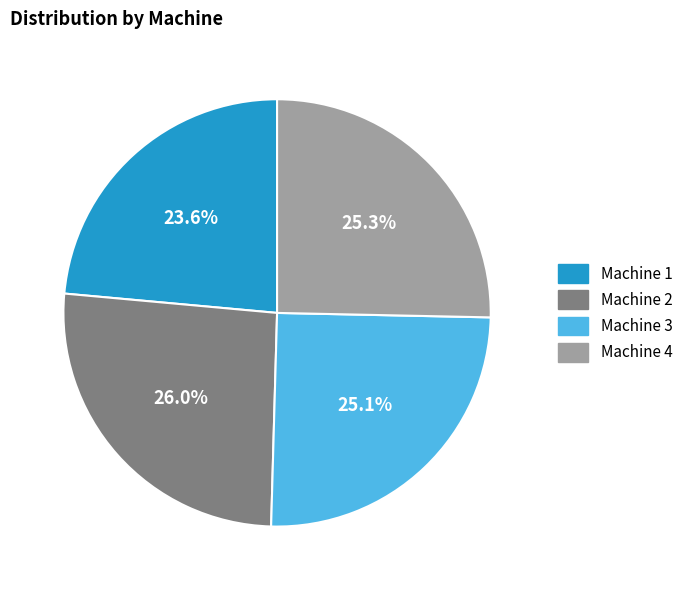

True or false: Machine 4 accounts for 11% of the total.

False